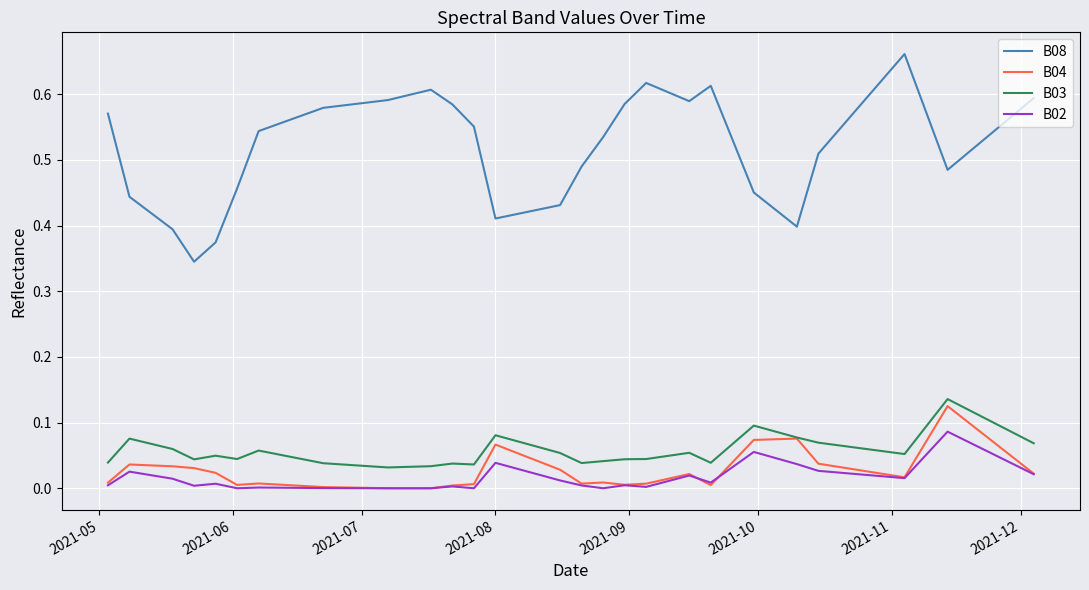

Which series has the largest total across all categories?

B08